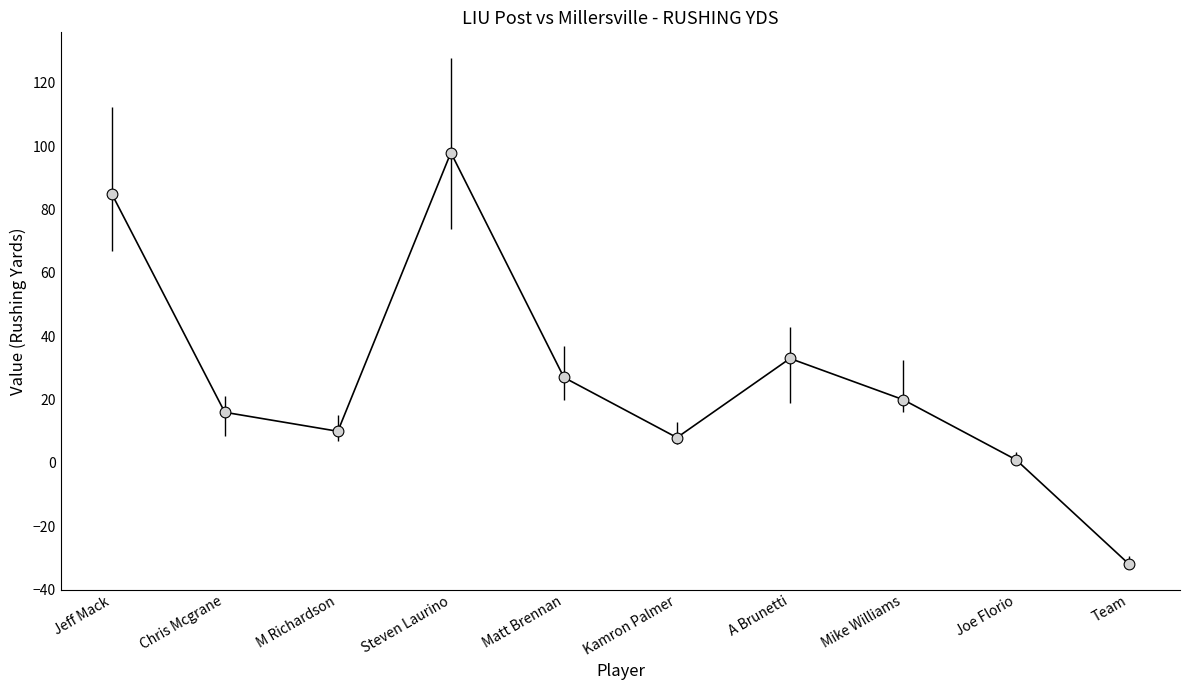

True or false: the data shows 8 at Kamron Palmer.

True